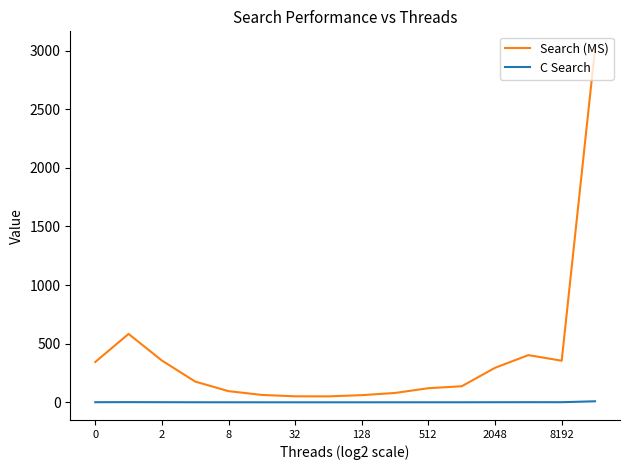

Rank the series by their maximum value, from highest to lowest.

Search (MS), C Search